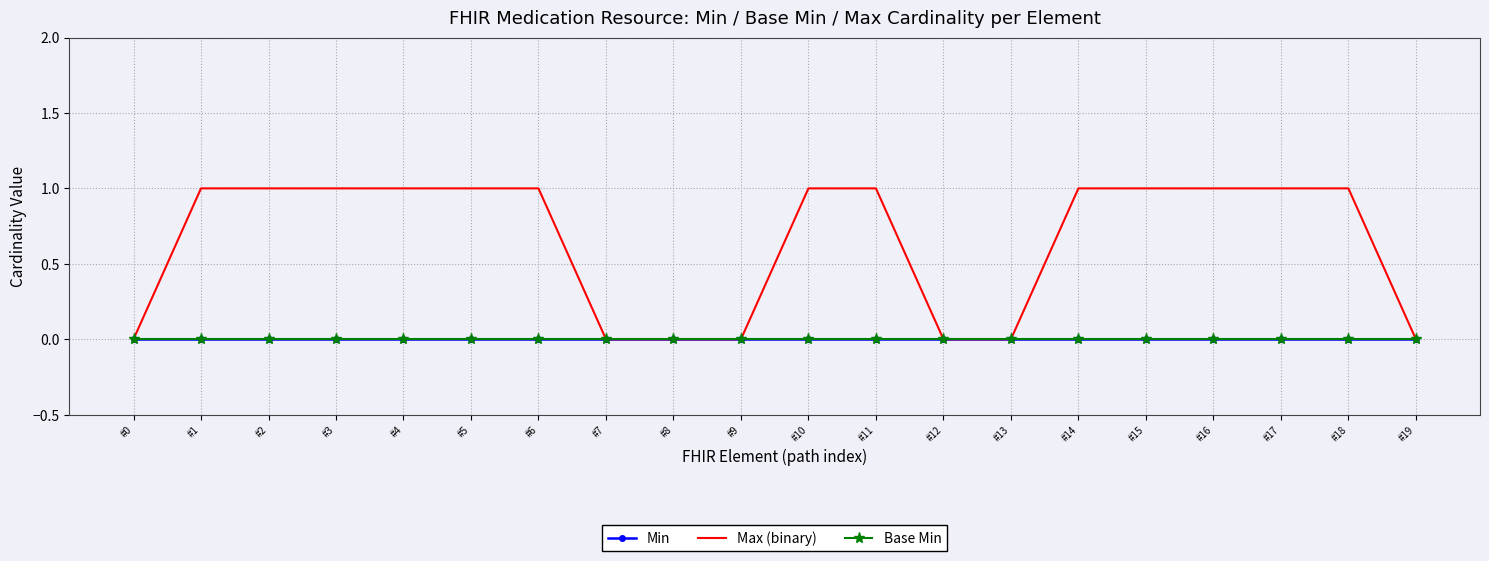

Is it true that Min equals 0 at #7?

True